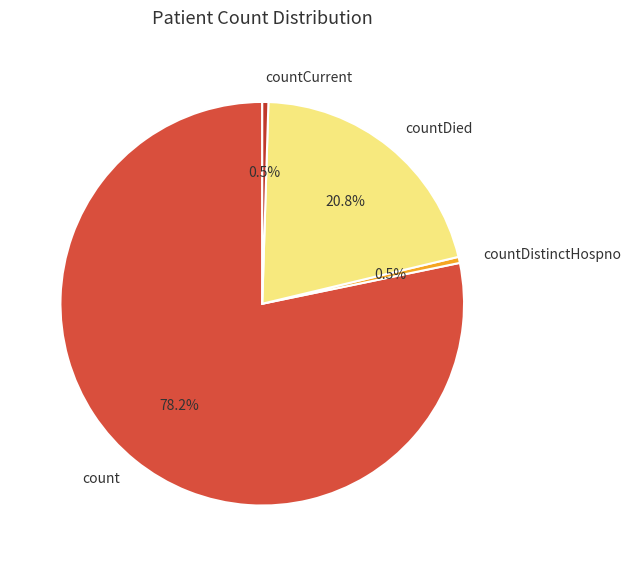

What percentage is the count slice, to the nearest percent?

78%